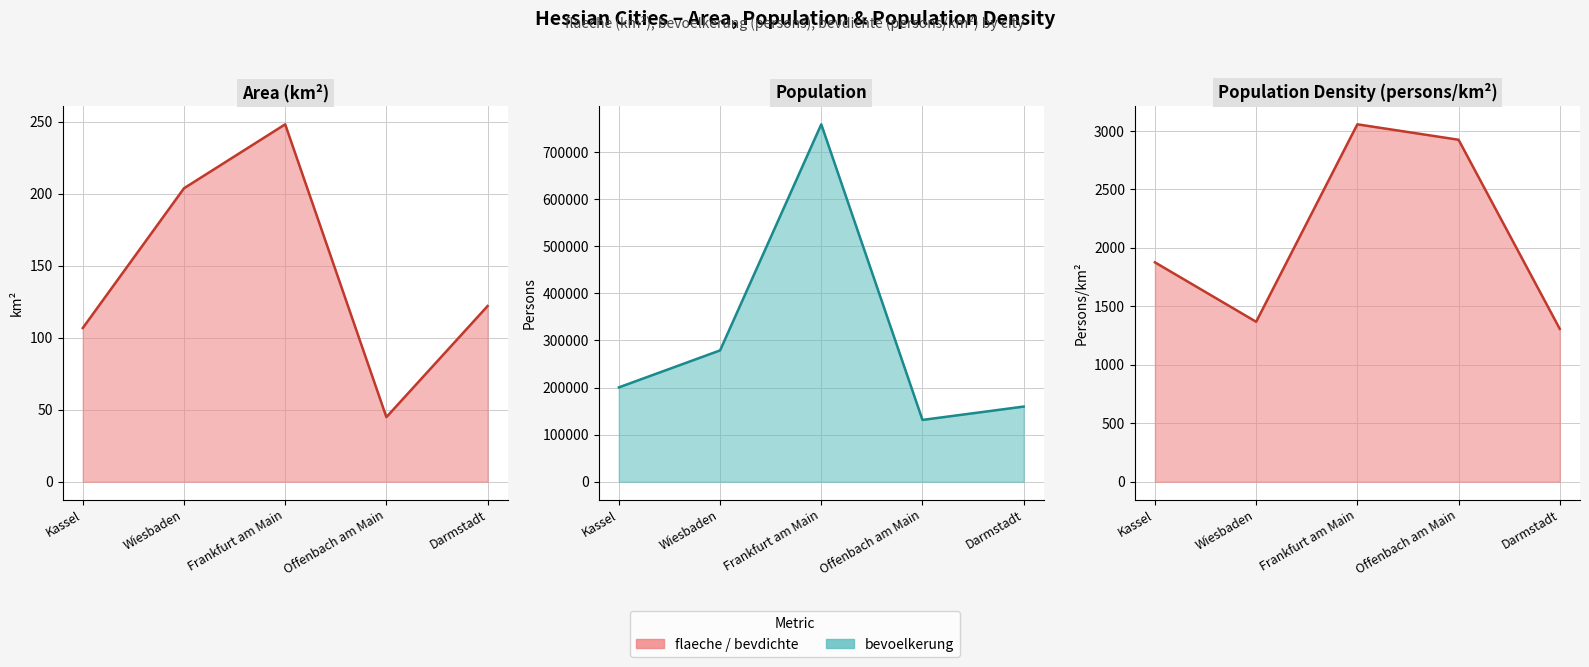

How many lines are shown in the chart?

3